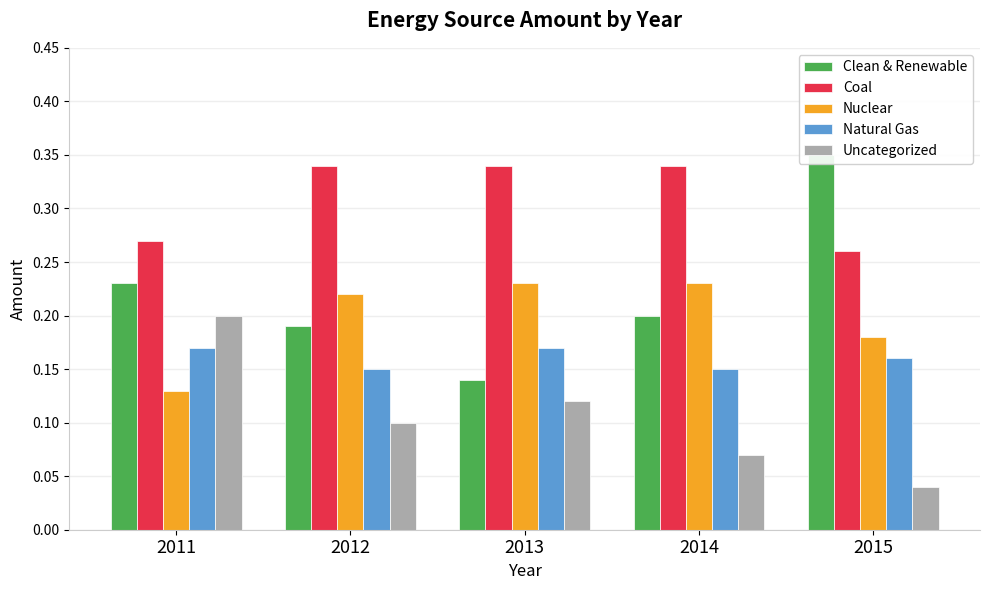

What is the value of the Coal bar at the 3rd from the left?

0.3